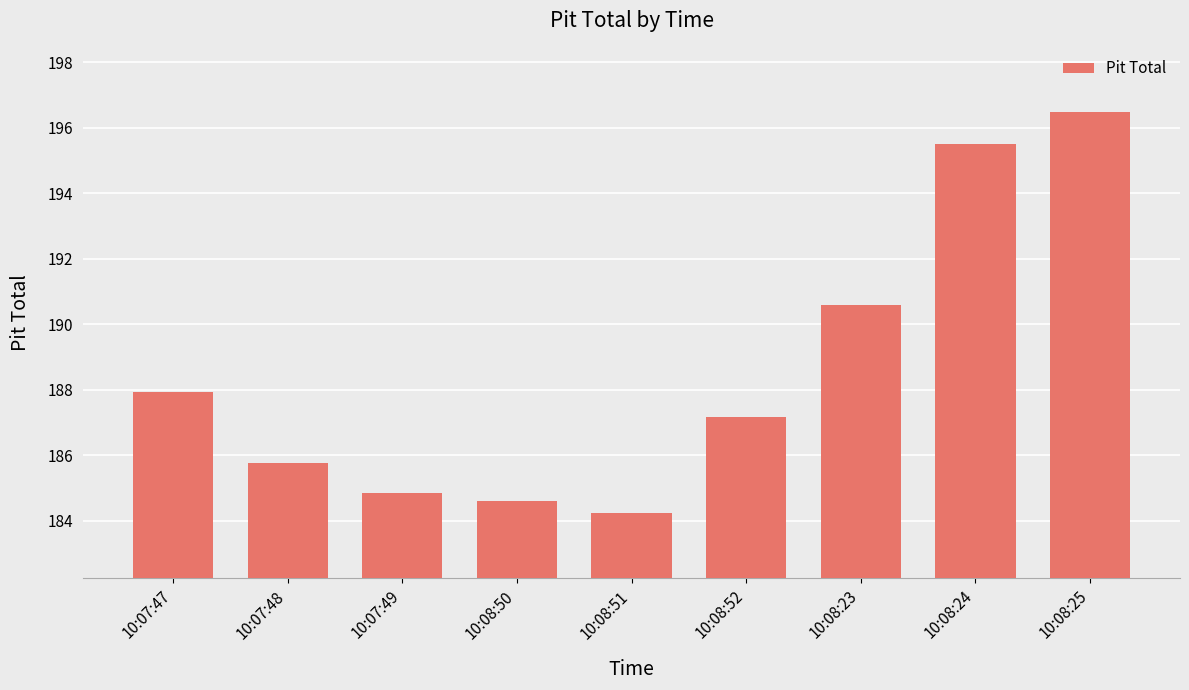

The chart shows a value of 122.9 at 10:08:23. True or false?

False